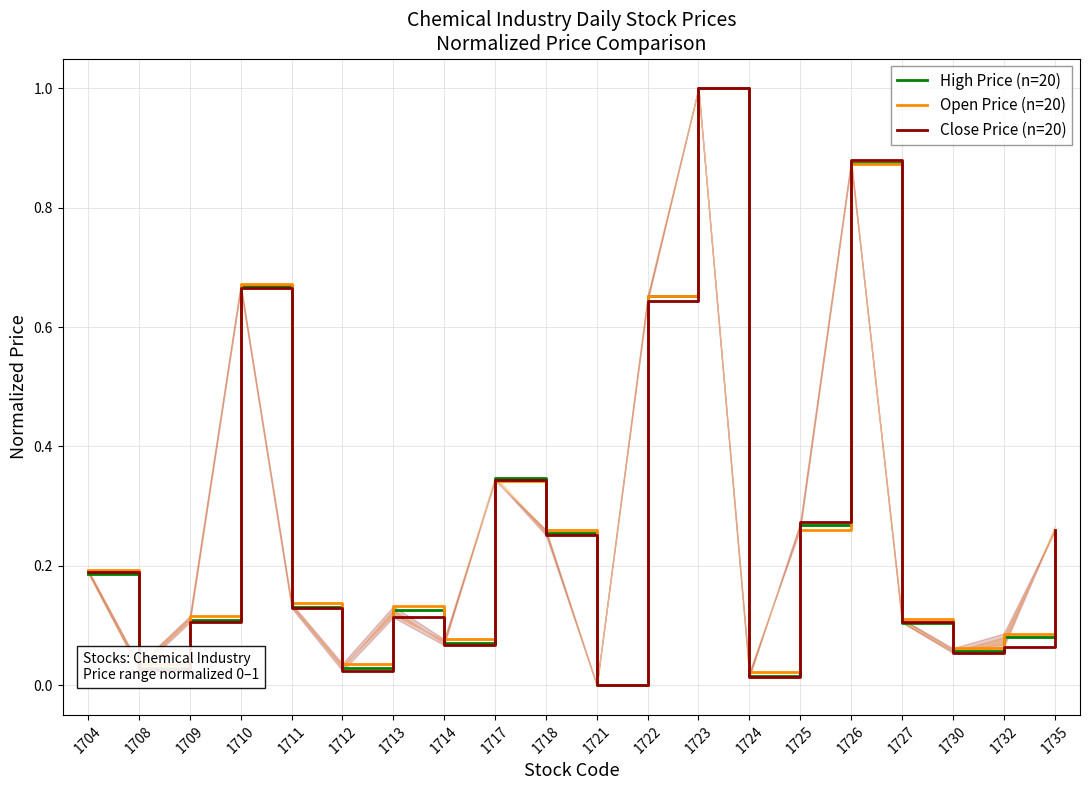

List the series in order of their peak value, lowest first.

High Price (n=20), Open Price (n=20), Close Price (n=20)